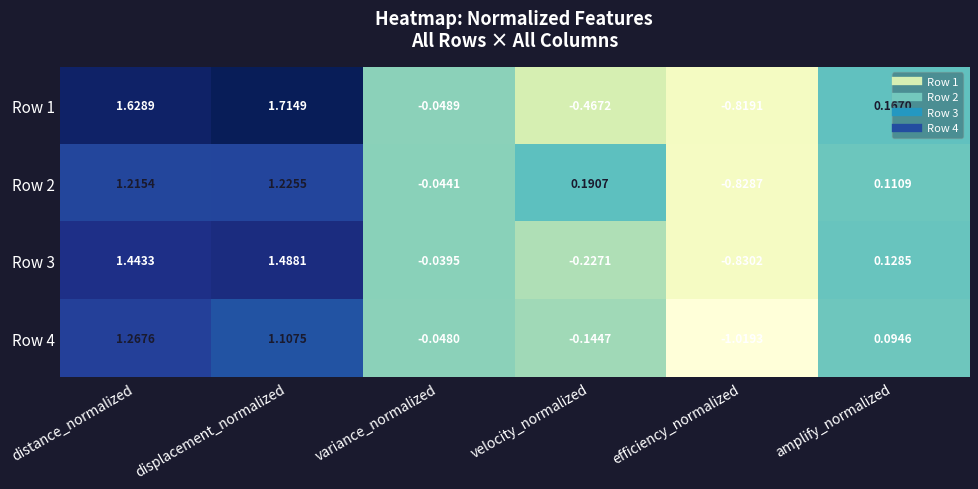

How many distinct data groups are displayed?

4